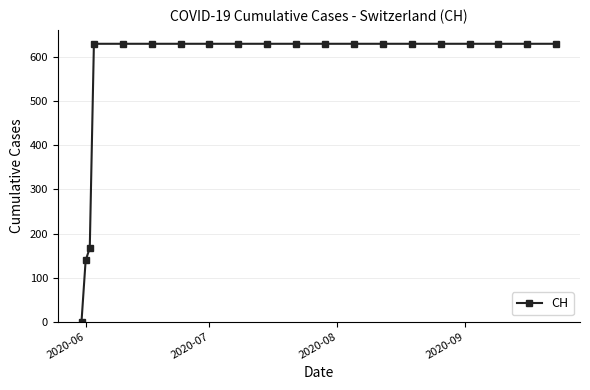

What is the difference between the second highest and minimum values?

631